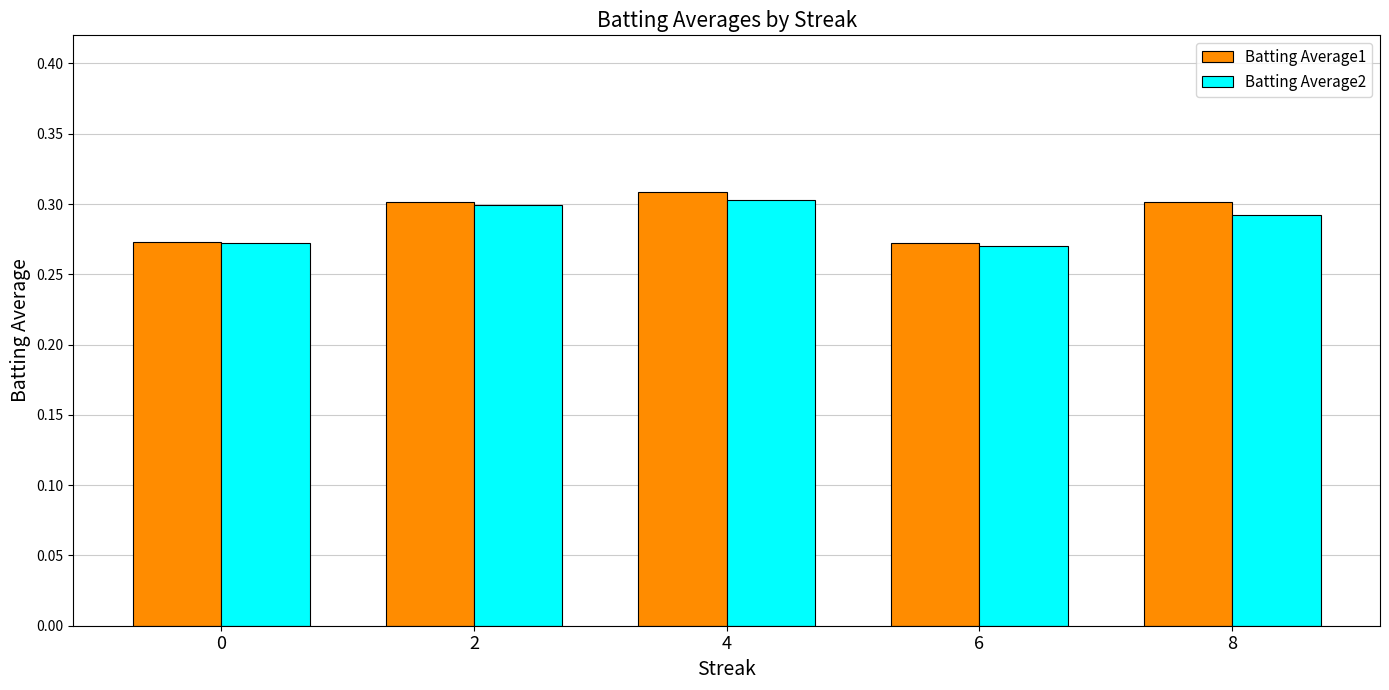

Are the bars grouped side by side (vs. stacked)?

Yes